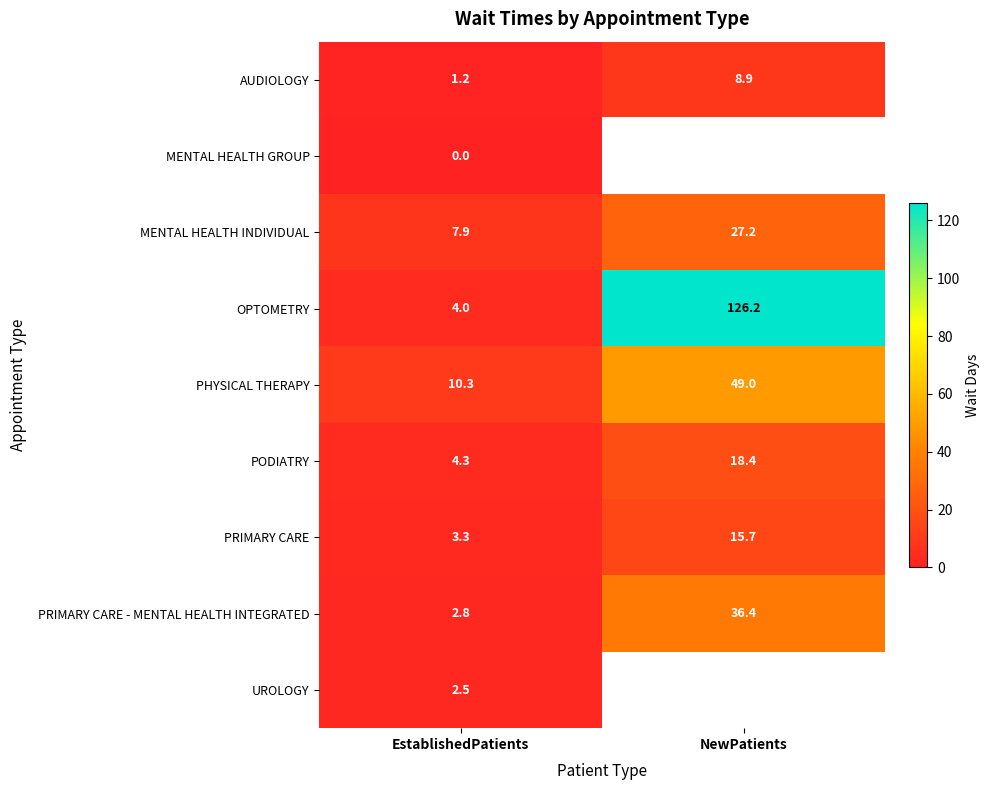

What is the total value across all series at EstablishedPatients?

36.3